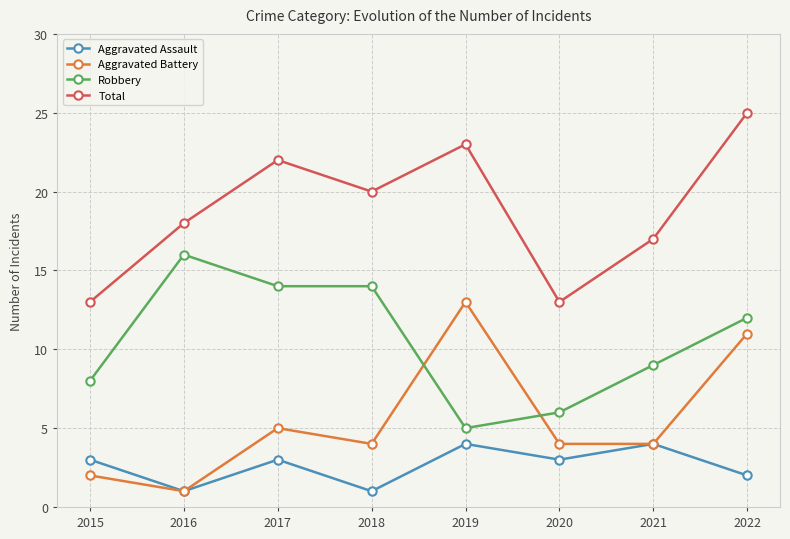

Between 2016 and 2020, which series saw the biggest shift?

Robbery